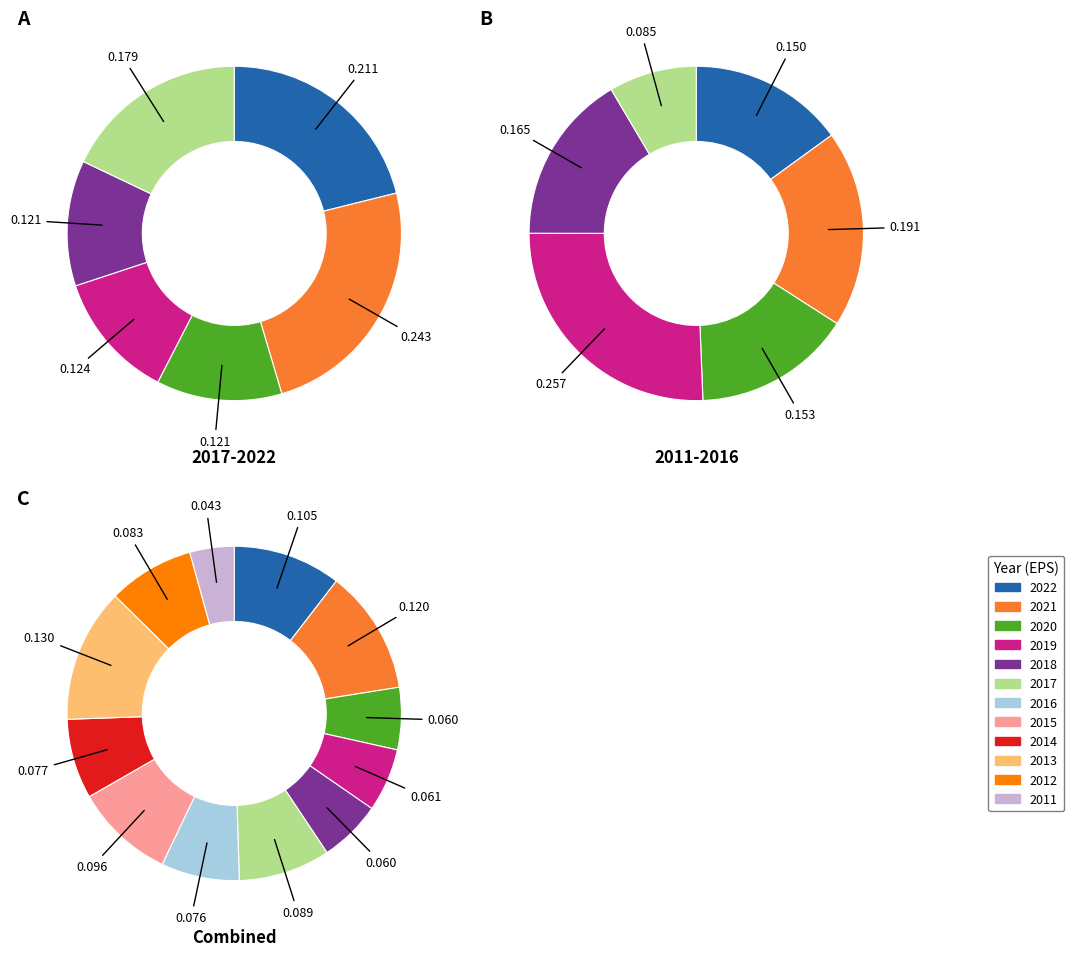

To the nearest percent, what percentage of the pie is 2012?

8%